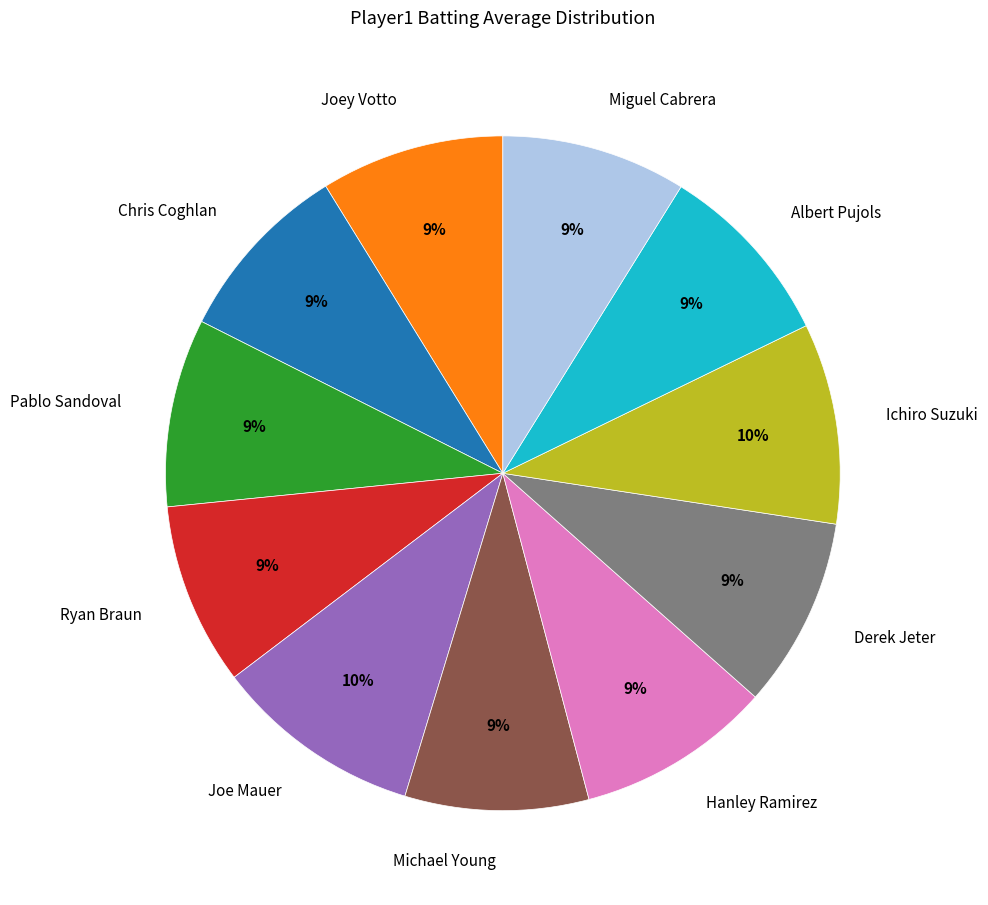

True or false: Miguel Cabrera accounts for 1% of the total.

False